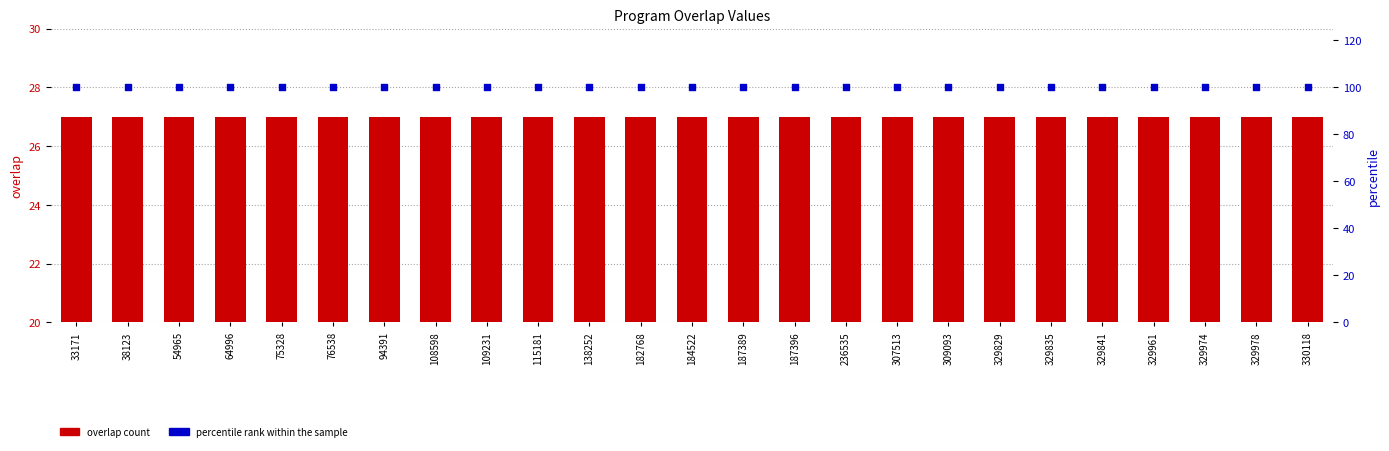

At which category is the sum across all series the highest?

33171